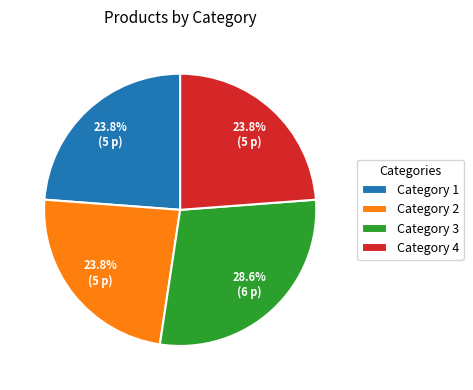

Is the sum of Category 1 and Category 4 greater than half?

No